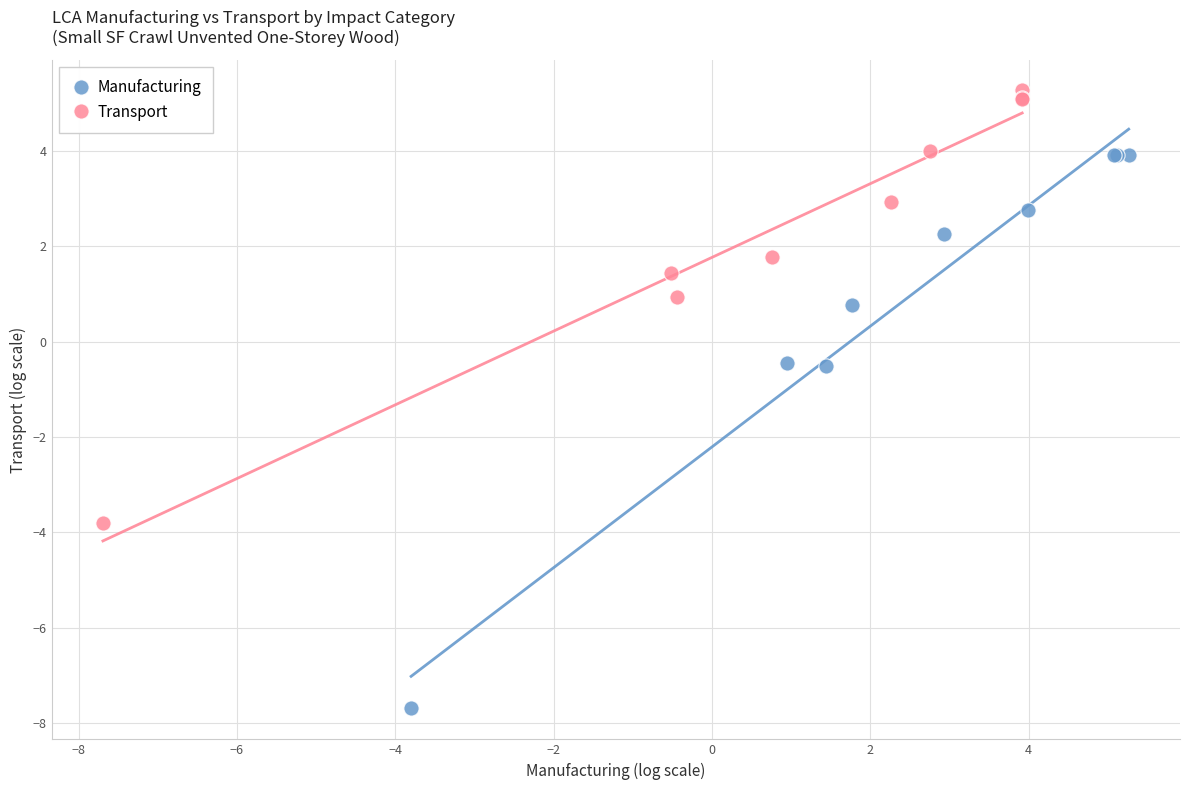

Which series reaches the minimum Y coordinate?

Manufacturing